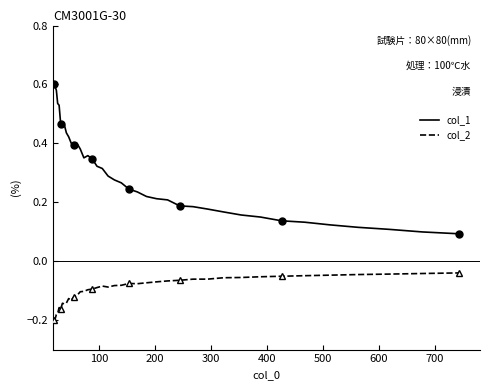

True or false: col_2 and col_1 cross at least once.

False